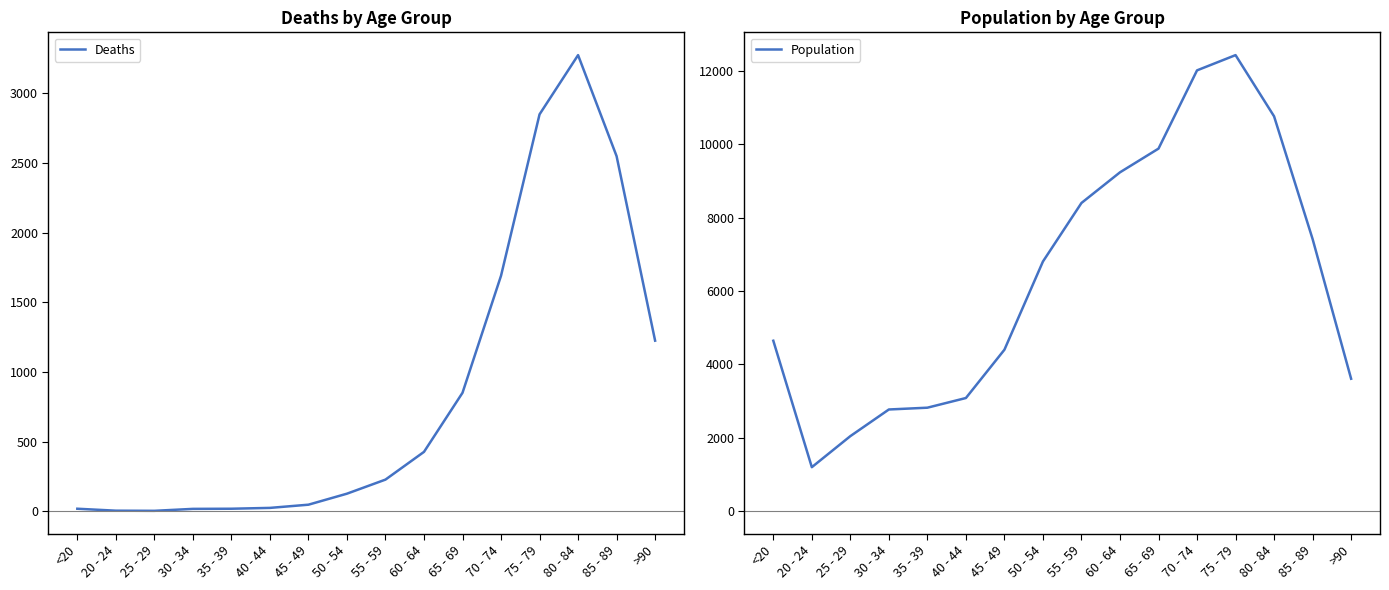

What is the total value across all series at 85 - 89?

9965